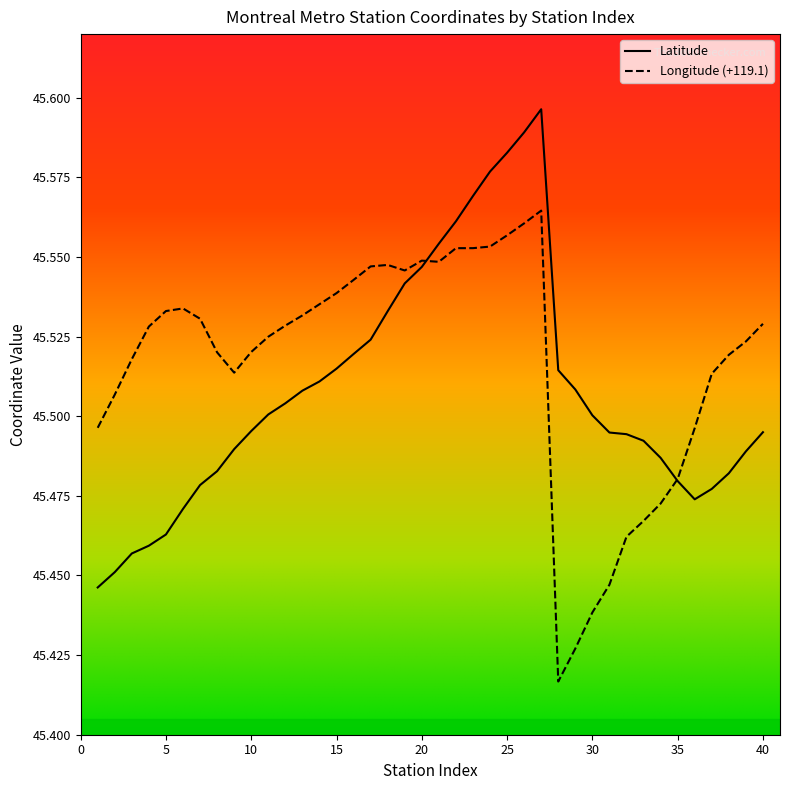

Which series has the largest total across all categories?

Longitude (+119.1)